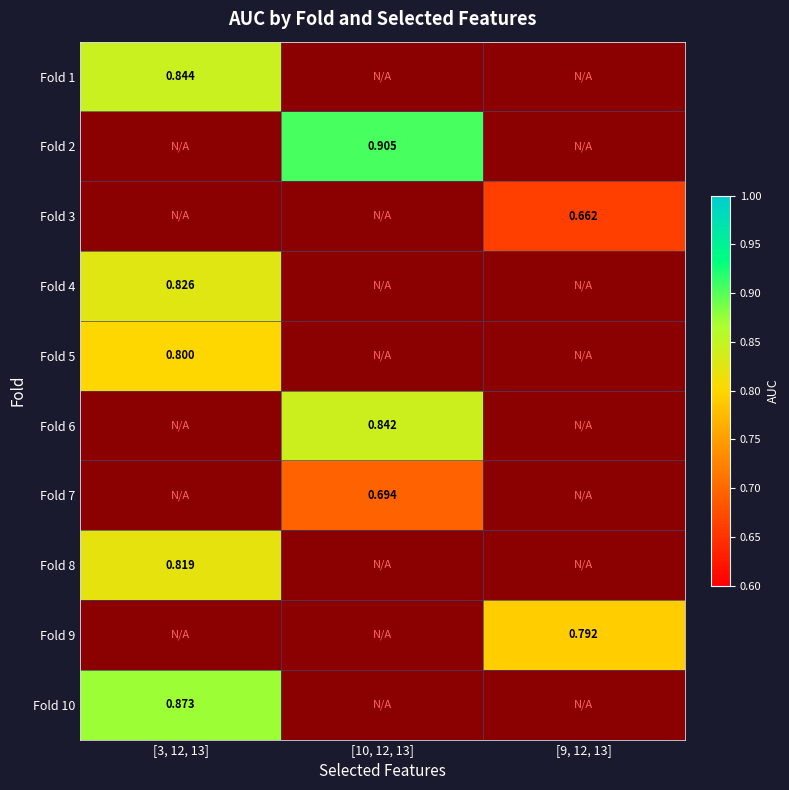

The value of Fold 1 at [9, 12, 13] is 0.0. True or false?

True